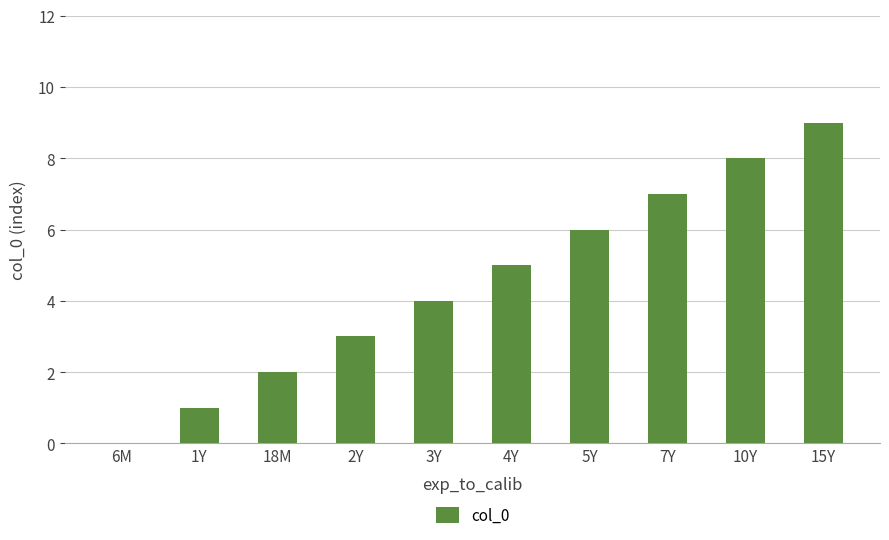

Count the values in the range 2 to 7.

6